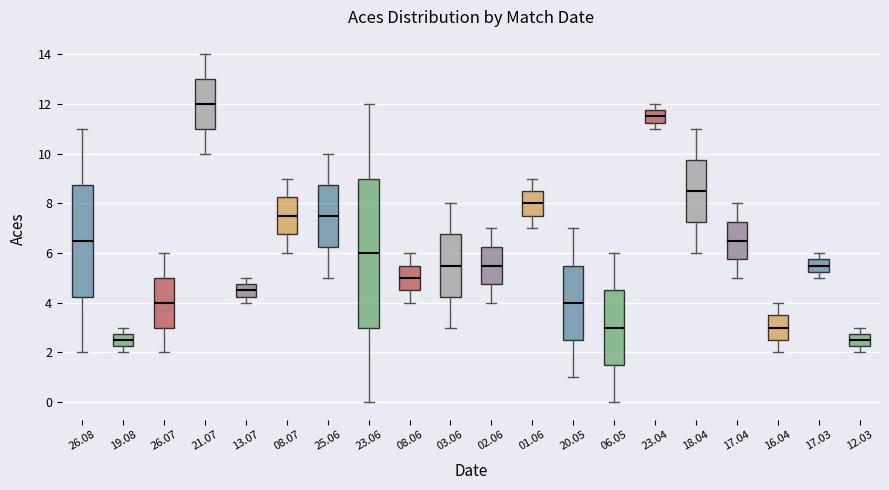

Comparing the boxes themselves (not the whiskers), which one is the tallest?

23.06